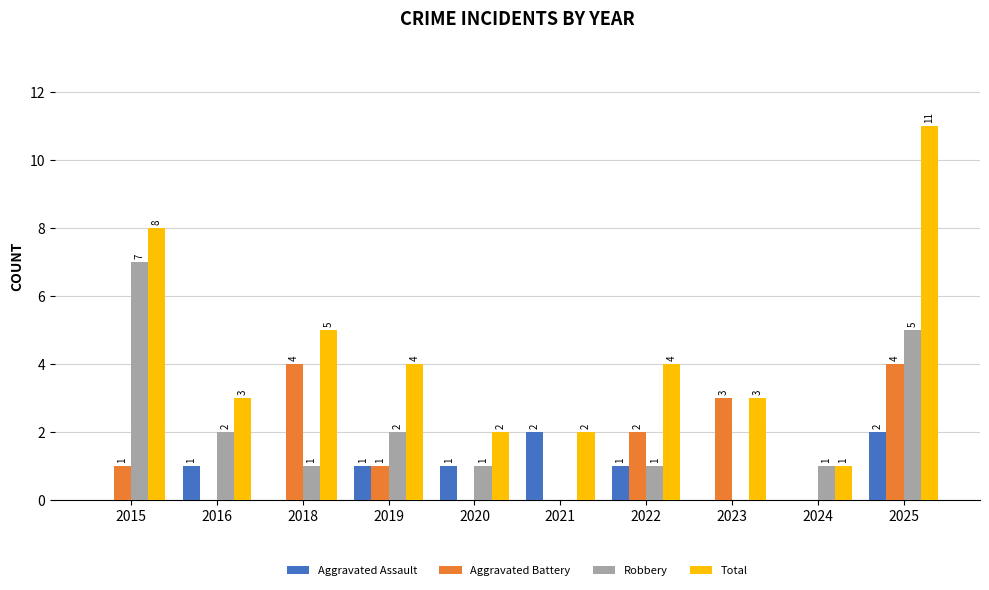

Count the number of categories in the chart.

10